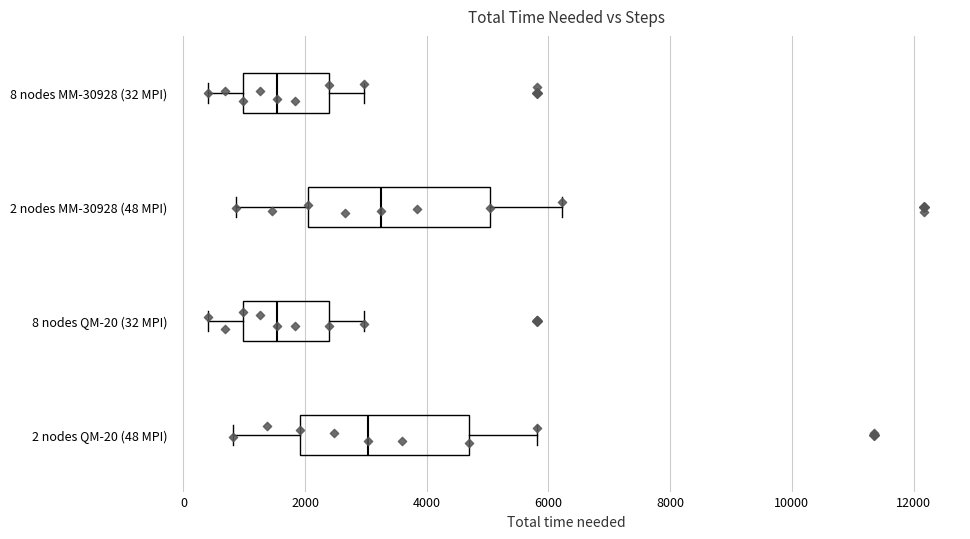

Where does the median line of the box for 2 nodes MM-30928 (48 MPI) sit on the x-axis? The values are not printed on the chart, so give them approximately, as read against the axis.

3200